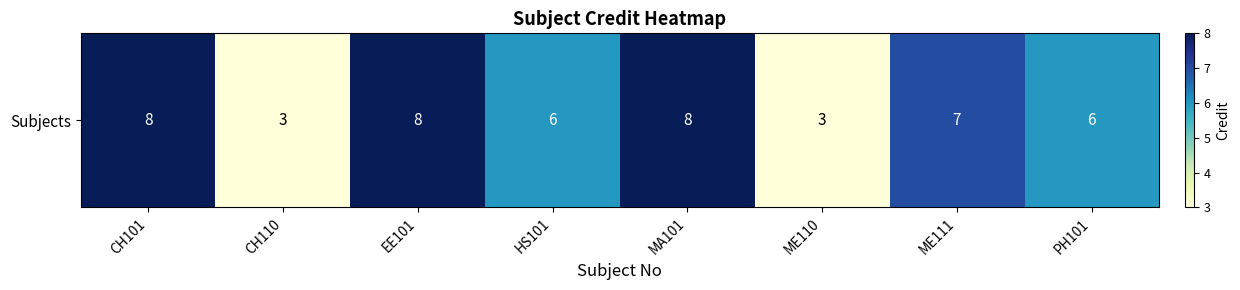

What is the difference between the values at CH110 and ME111?

4